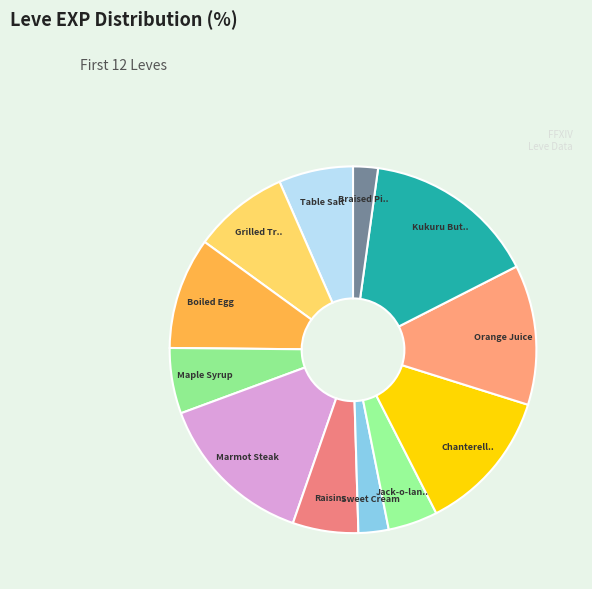

How many slices are in this pie chart?

12